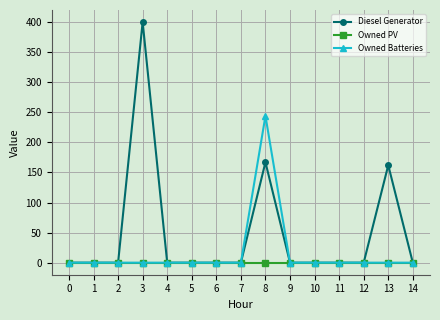

The Owned Batteries series shows 0 at 12. True or false?

True